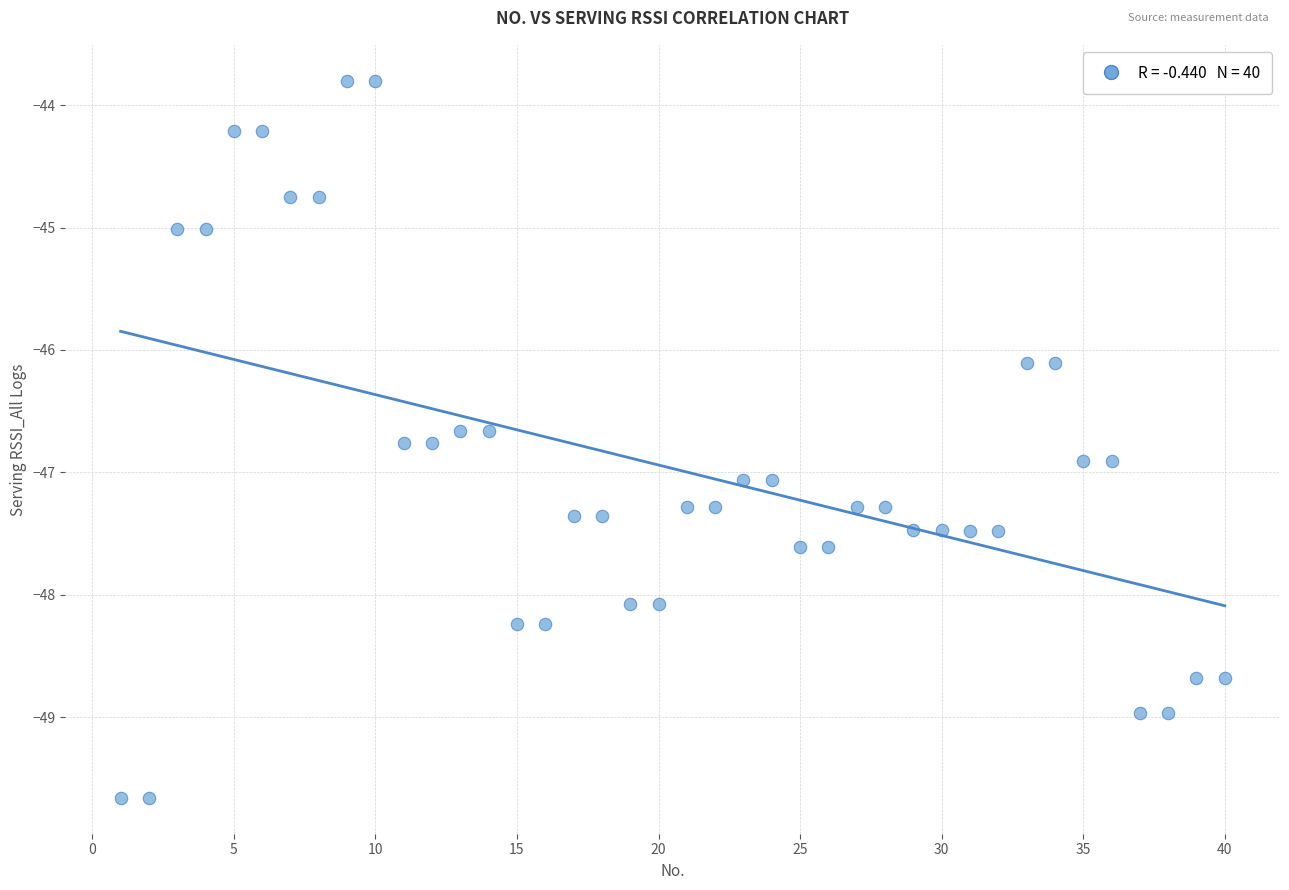

What is the range of X values (max minus min)?

39.0